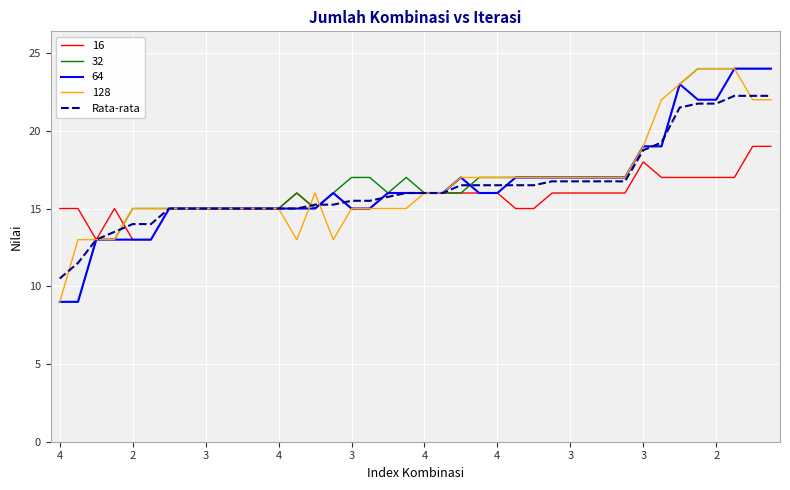

What is the smallest value displayed?

9.0